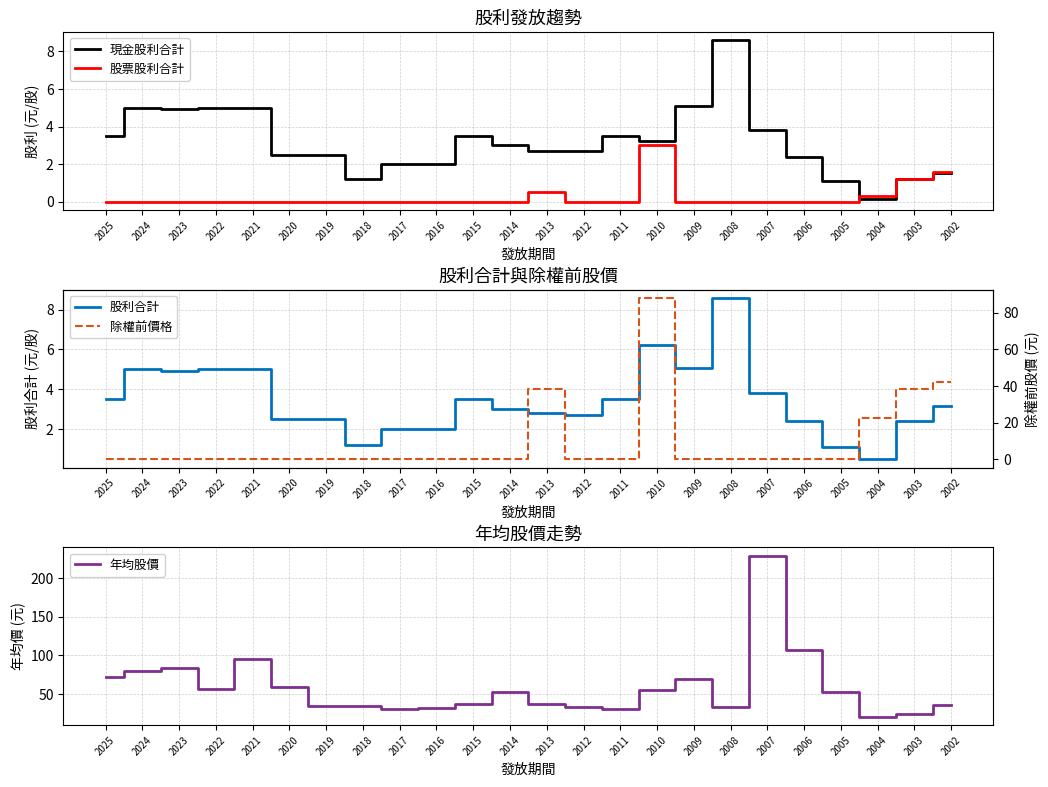

How many distinct data groups are displayed?

5